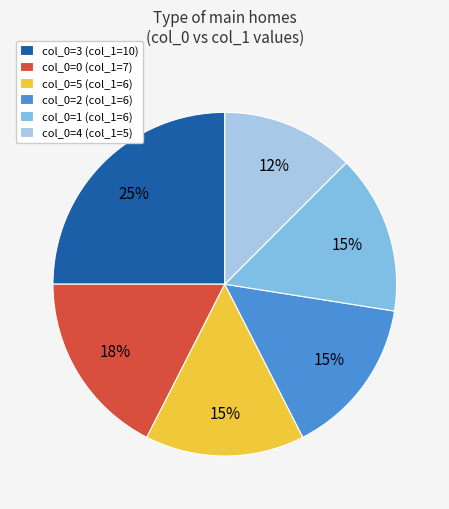

How many slices are in this pie chart?

6